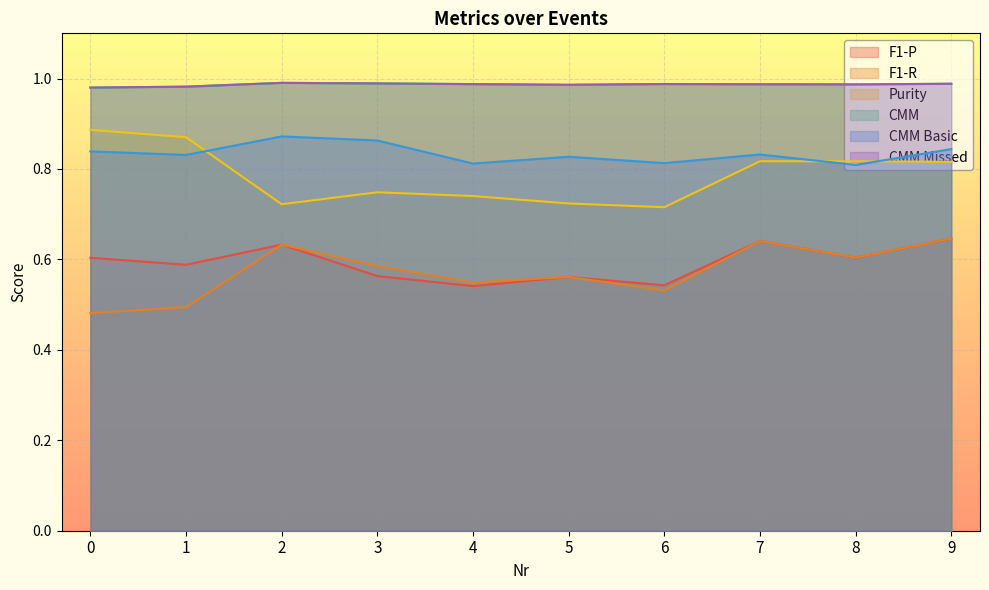

True or false: Purity and F1-P intersect in this chart.

False